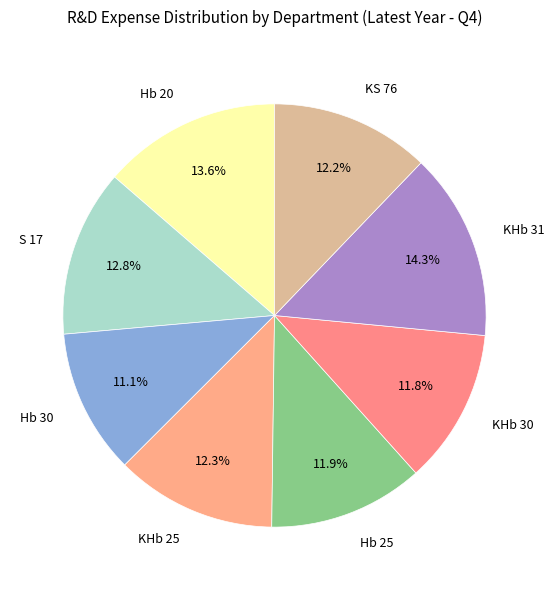

To the nearest percent, what percentage of the pie is Hb 20?

14%